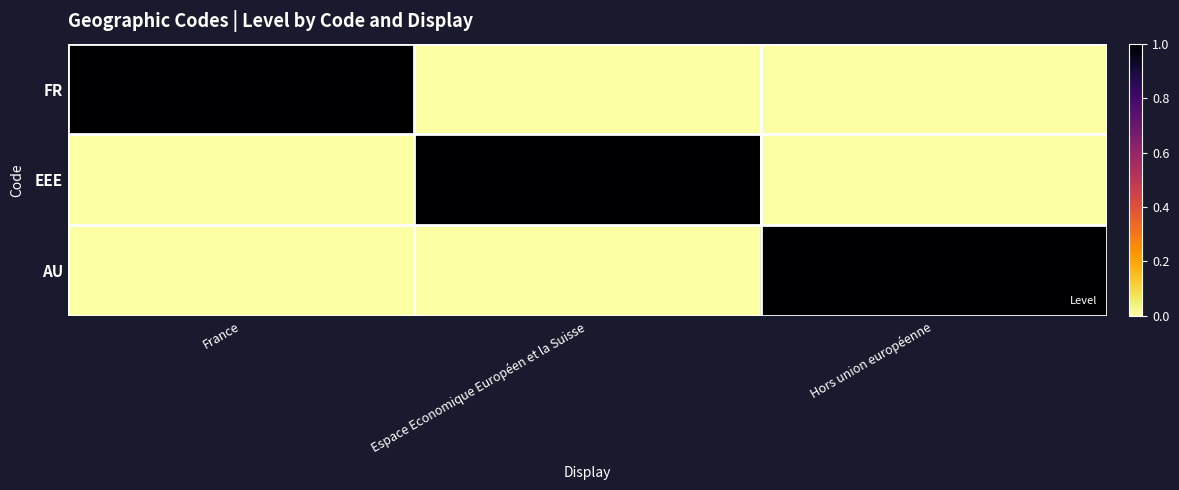

Which series has the largest total across all categories?

FR